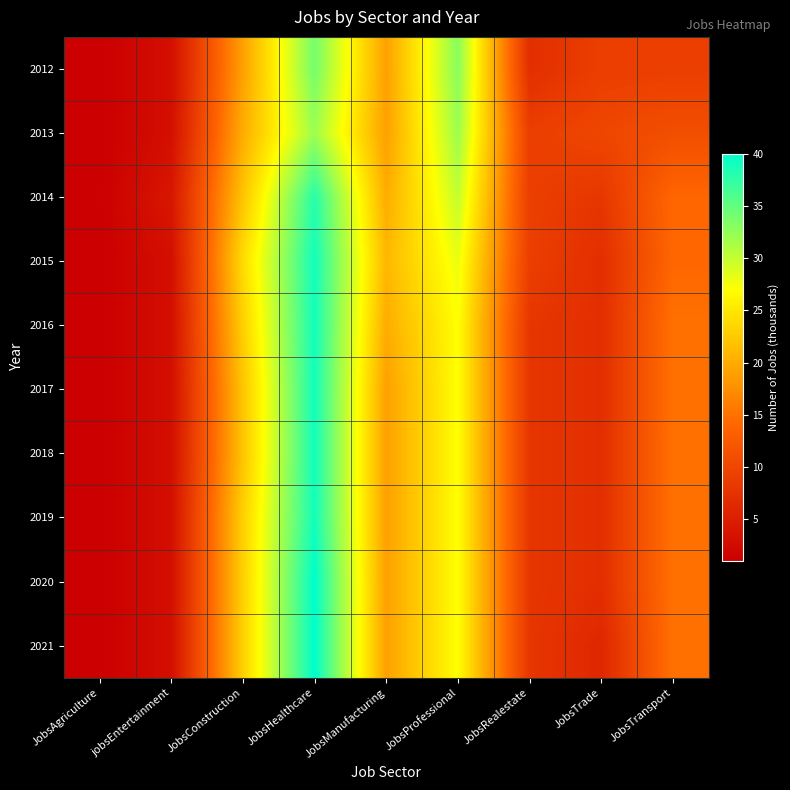

At which category does the chart reach its minimum across all series?

JobsAgriculture